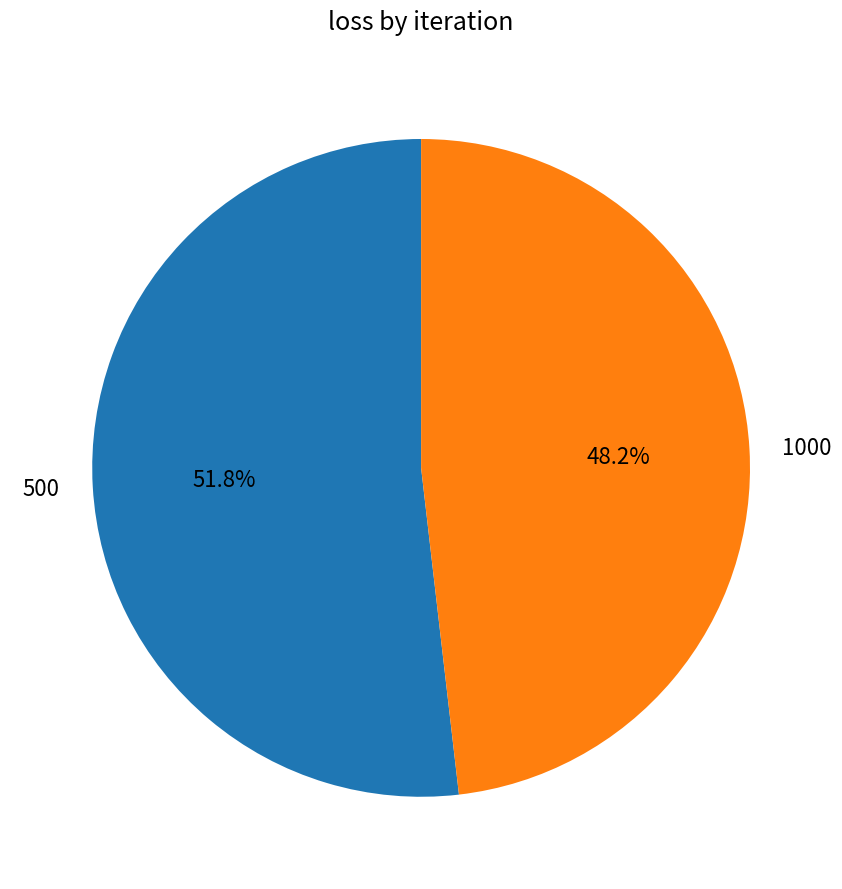

Which has a higher value, 500 or 1000?

500